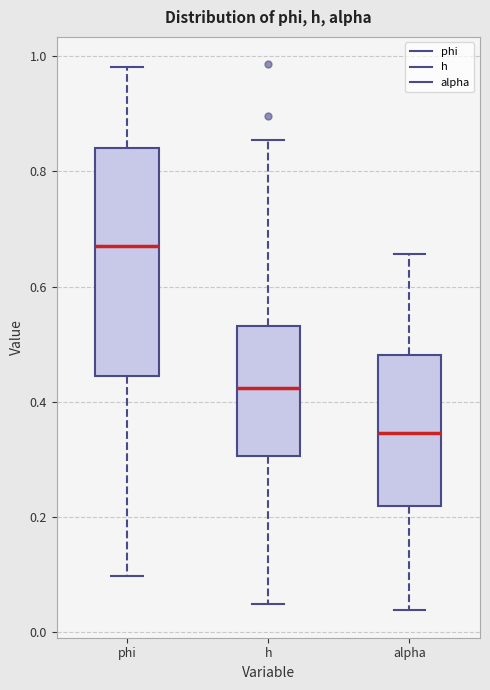

Which box's median line is the highest?

phi